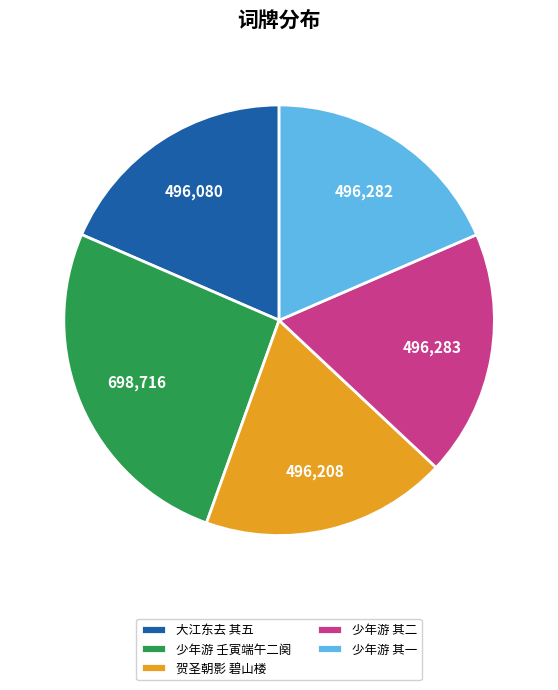

How many slices are in this pie chart?

5